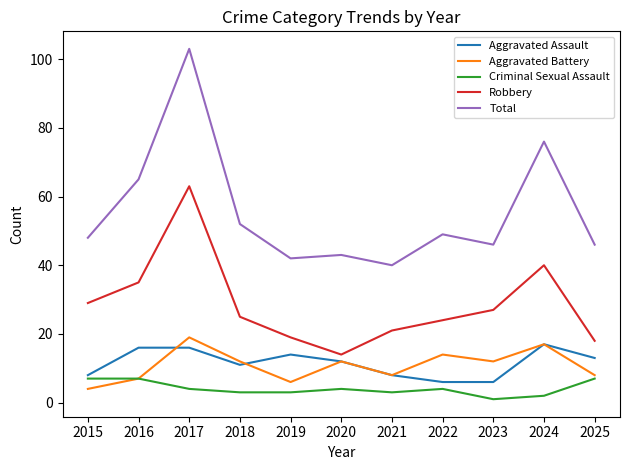

Read the Criminal Sexual Assault value at 2015.

7